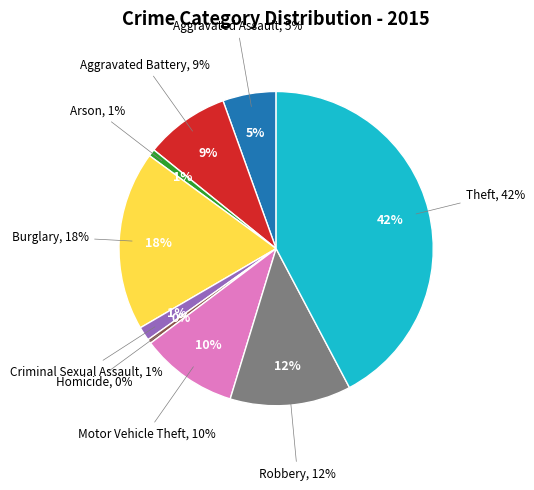

Which category has the biggest portion of the pie?

Theft